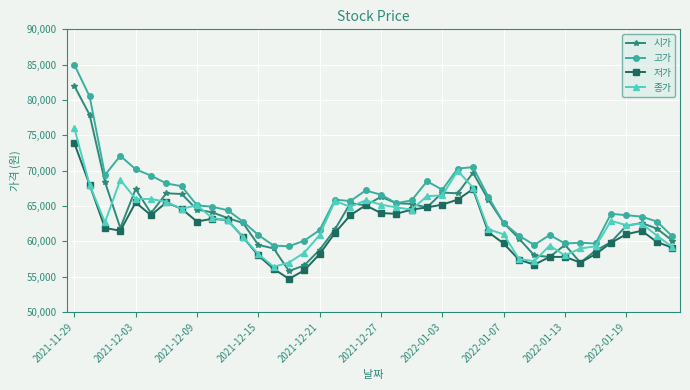

True or false: 고가 has more than 0 interior local peaks.

True